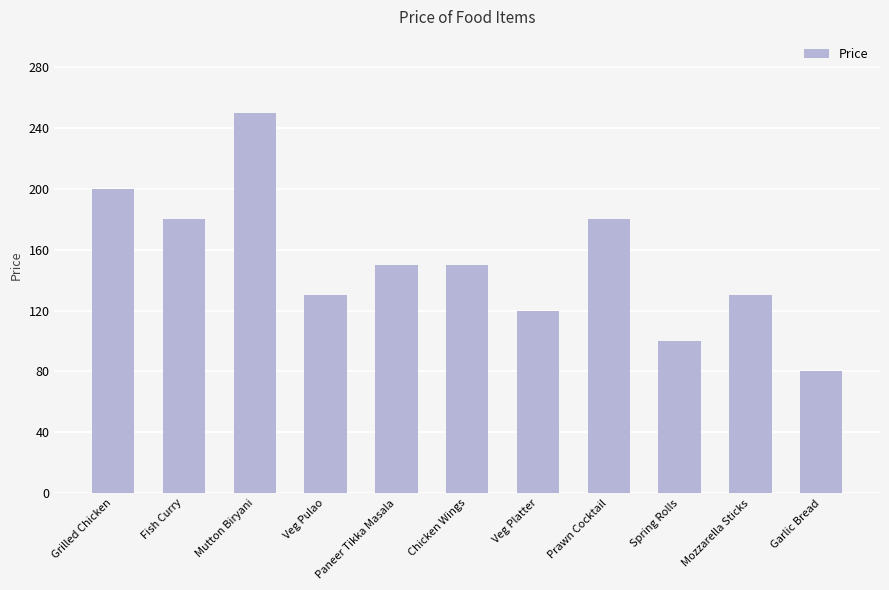

Is it true that the value at Veg Platter is 35?

False